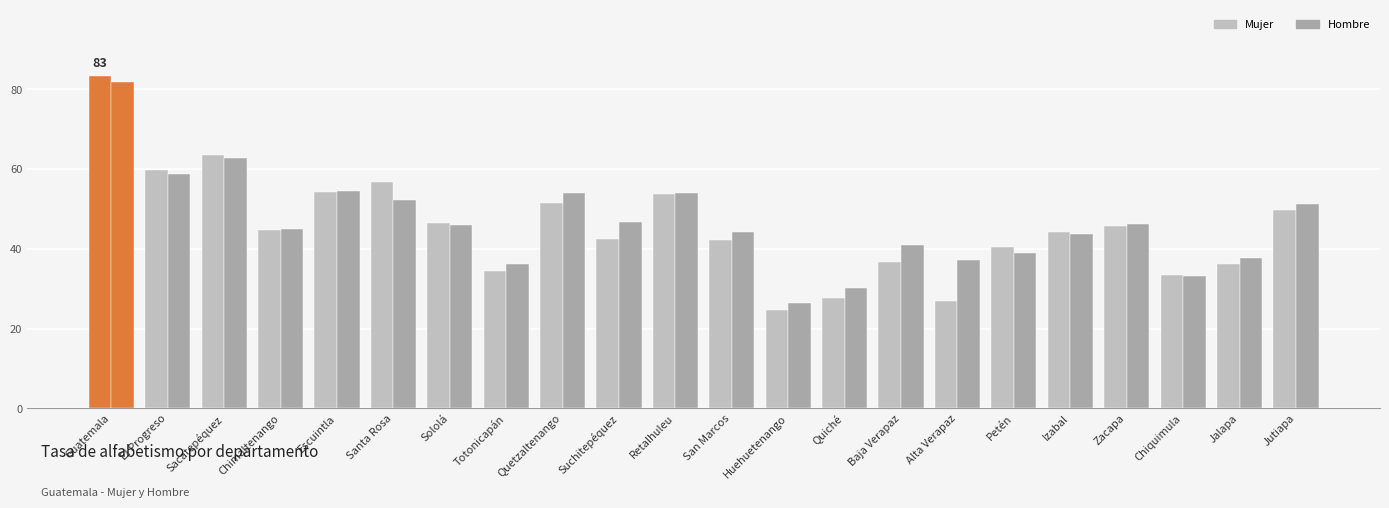

Rank the categories by Hombre value from highest to lowest.

Guatemala, Sacatepéquez, El Progreso, Escuintla, Retalhuleu, Quetzaltenango, Santa Rosa, Jutiapa, Suchitepéquez, Zacapa, Sololá, Chimaltenango, San Marcos, Izabal, Baja Verapaz, Petén, Jalapa, Alta Verapaz, Totonicapán, Chiquimula, Quiché, Huehuetenango